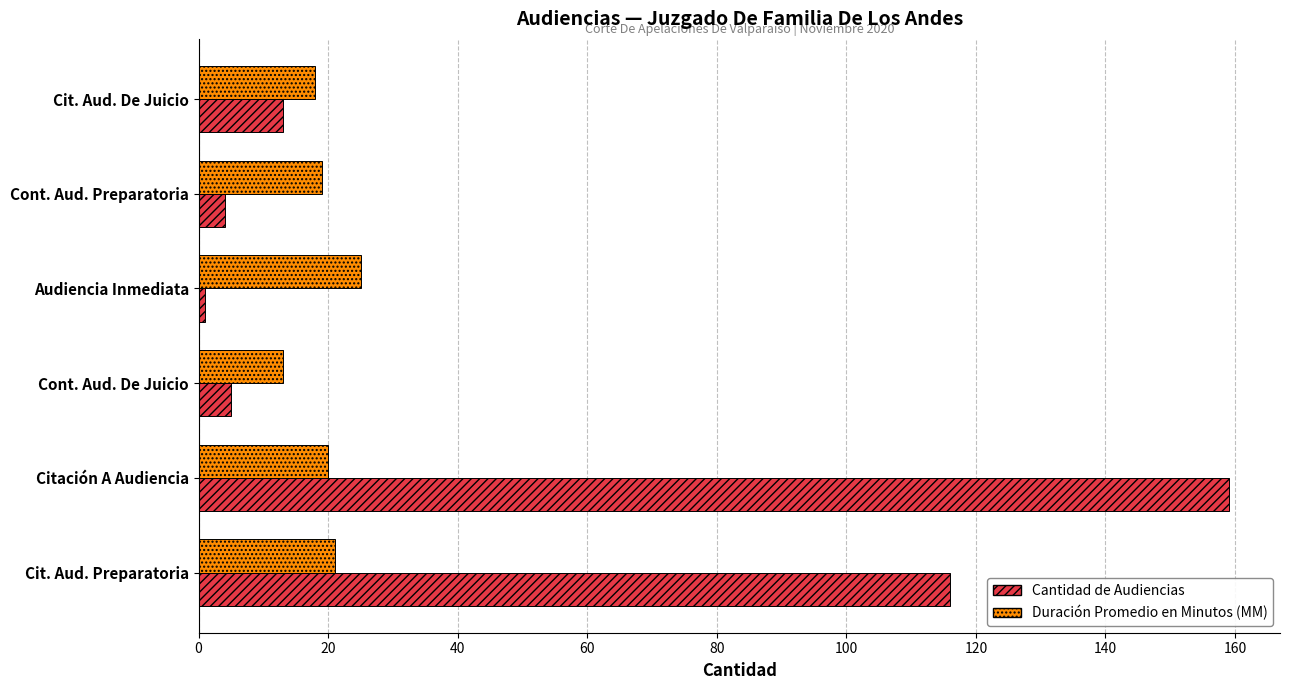

What is the difference between the second highest and minimum values in the Duración Promedio en Minutos (MM) series?

8